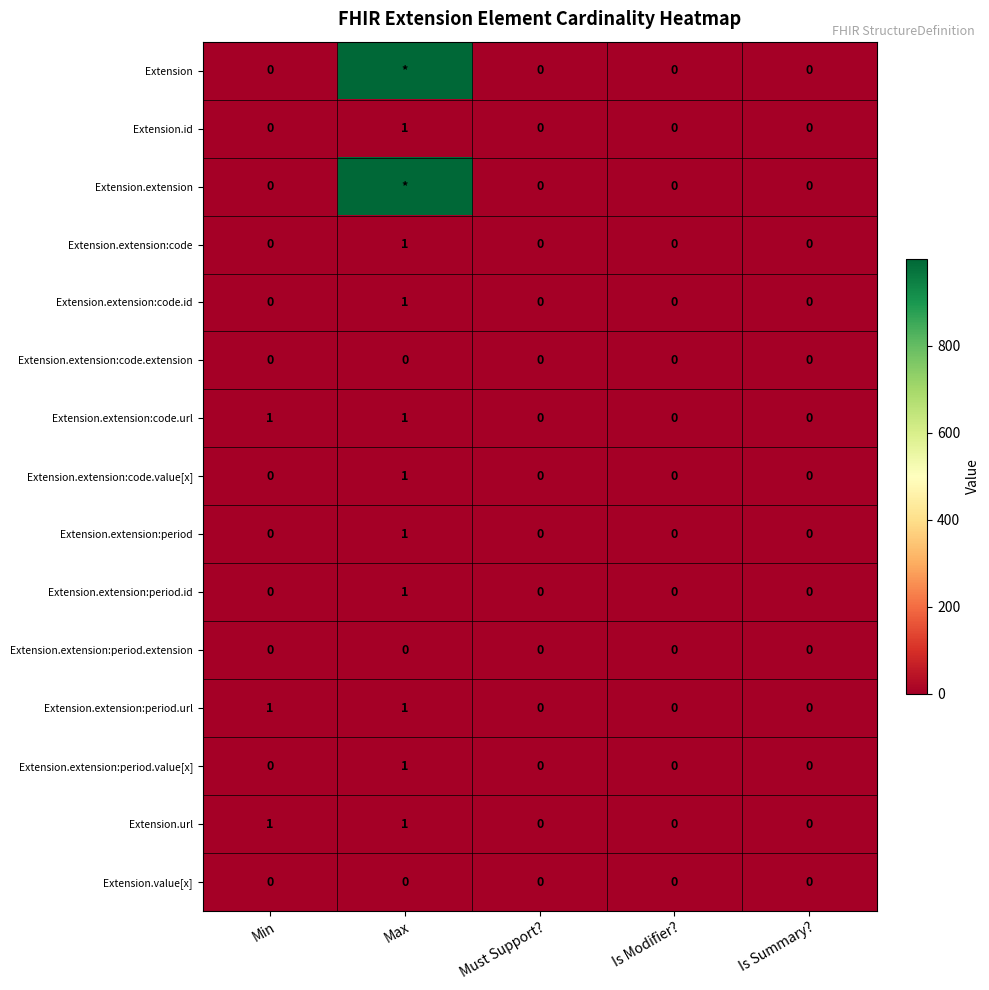

Is the value of Extension.extension:period.value[x] at Min greater than the value of Extension.url at Min?

No